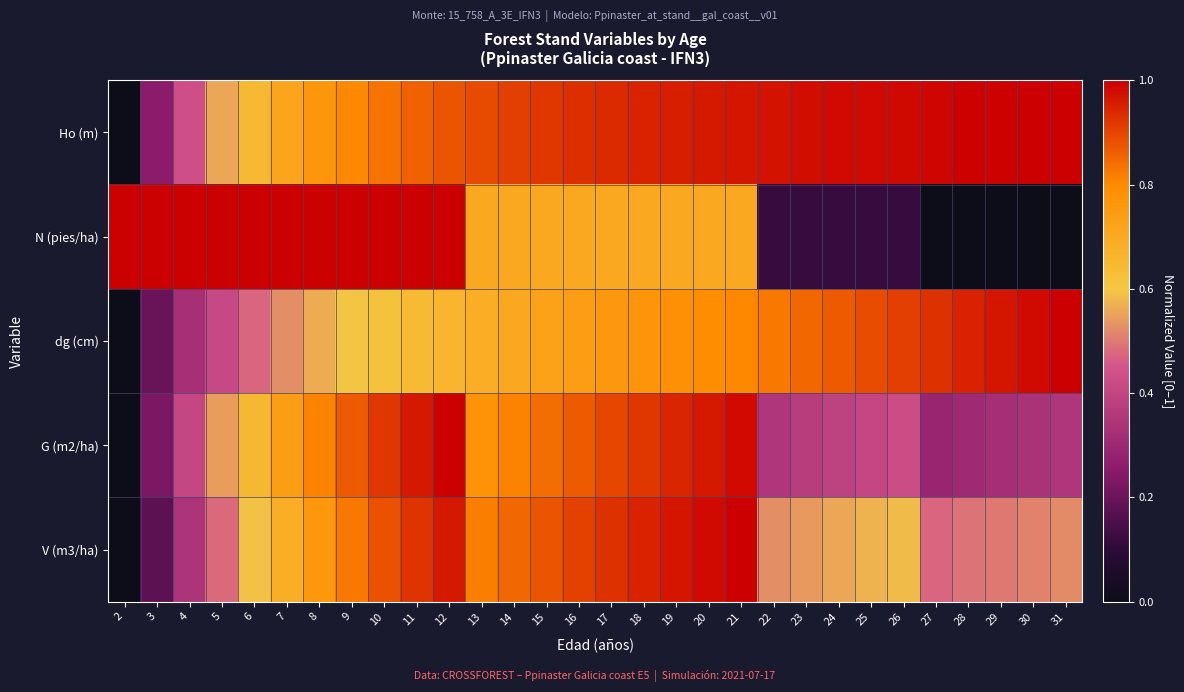

Reading left to right, what are all the values shown in this chart?

Ho (m): 2=0.0	3=0.3	4=0.4	5=0.6	6=0.6	7=0.7	8=0.8	9=0.8	10=0.8	11=0.9	12=0.9	13=0.9	14=0.9	15=0.9	16=0.9	17=0.9	18=0.9	19=1.0	20=1.0	21=1.0	22=1.0	23=1.0	24=1.0	25=1.0	26=1.0	27=1.0	28=1.0	29=1.0	30=1.0	31=1.0
N (pies/ha): 2=1.0	3=1.0	4=1.0	5=1.0	6=1.0	7=1.0	8=1.0	9=1.0	10=1.0	11=1.0	12=1.0	13=0.7	14=0.7	15=0.7	16=0.7	17=0.7	18=0.7	19=0.7	20=0.7	21=0.7	22=0.1	23=0.1	24=0.1	25=0.1	26=0.1	27=0.0	28=0.0	29=0.0	30=0.0	31=0.0
dg (cm): 2=0.0	3=0.2	4=0.3	5=0.4	6=0.5	7=0.5	8=0.6	9=0.6	10=0.6	11=0.6	12=0.7	13=0.7	14=0.7	15=0.7	16=0.7	17=0.8	18=0.8	19=0.8	20=0.8	21=0.8	22=0.8	23=0.8	24=0.9	25=0.9	26=0.9	27=0.9	28=0.9	29=1.0	30=1.0	31=1.0
G (m2/ha): 2=0.0	3=0.2	4=0.4	5=0.5	6=0.7	7=0.7	8=0.8	9=0.9	10=0.9	11=1.0	12=1.0	13=0.8	14=0.8	15=0.8	16=0.9	17=0.9	18=0.9	19=0.9	20=1.0	21=1.0	22=0.4	23=0.4	24=0.4	25=0.4	26=0.4	27=0.3	28=0.3	29=0.3	30=0.3	31=0.4
V (m3/ha): 2=0.0	3=0.2	4=0.3	5=0.5	6=0.6	7=0.7	8=0.8	9=0.8	10=0.9	11=0.9	12=1.0	13=0.8	14=0.8	15=0.9	16=0.9	17=0.9	18=0.9	19=1.0	20=1.0	21=1.0	22=0.5	23=0.5	24=0.6	25=0.6	26=0.6	27=0.5	28=0.5	29=0.5	30=0.5	31=0.5